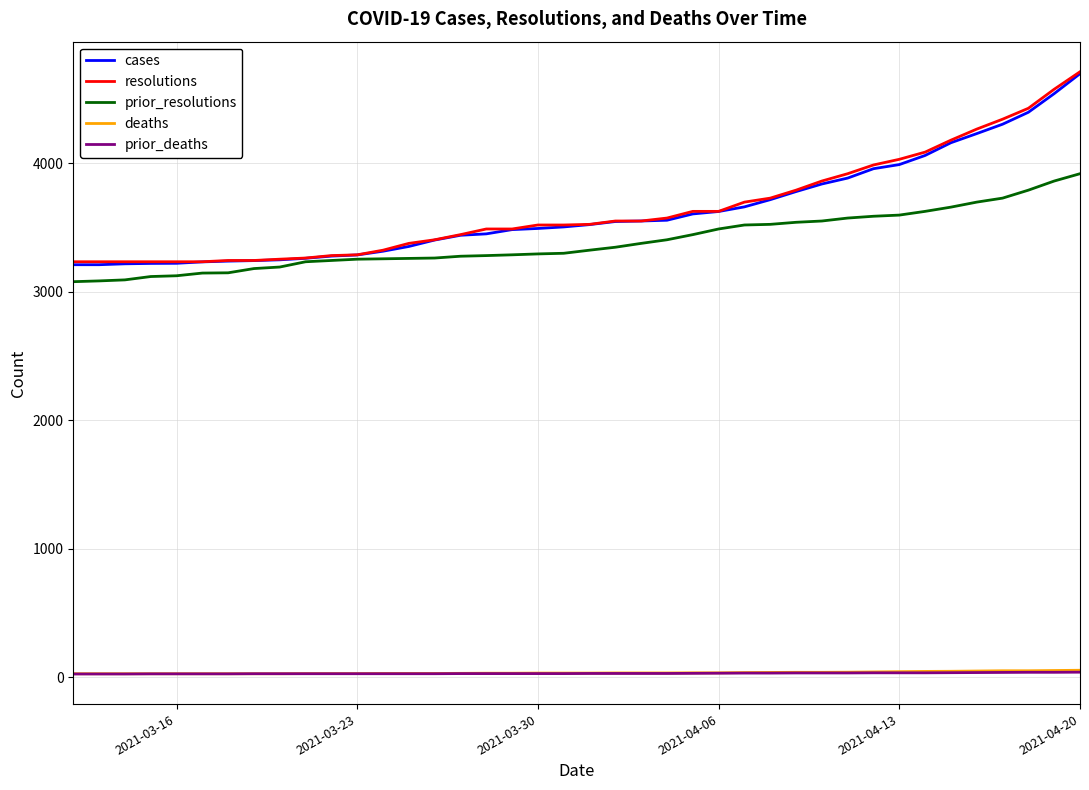

True or false: prior_resolutions and deaths cross at least once.

False